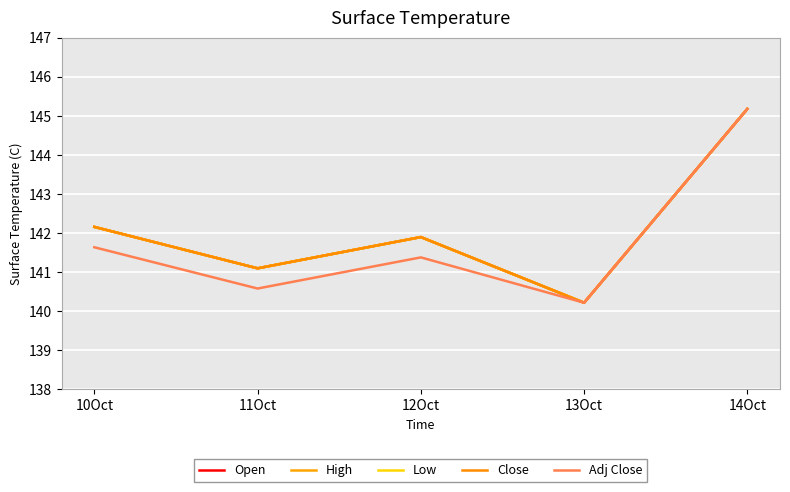

At how many categories does at least one series exceed 142?

2